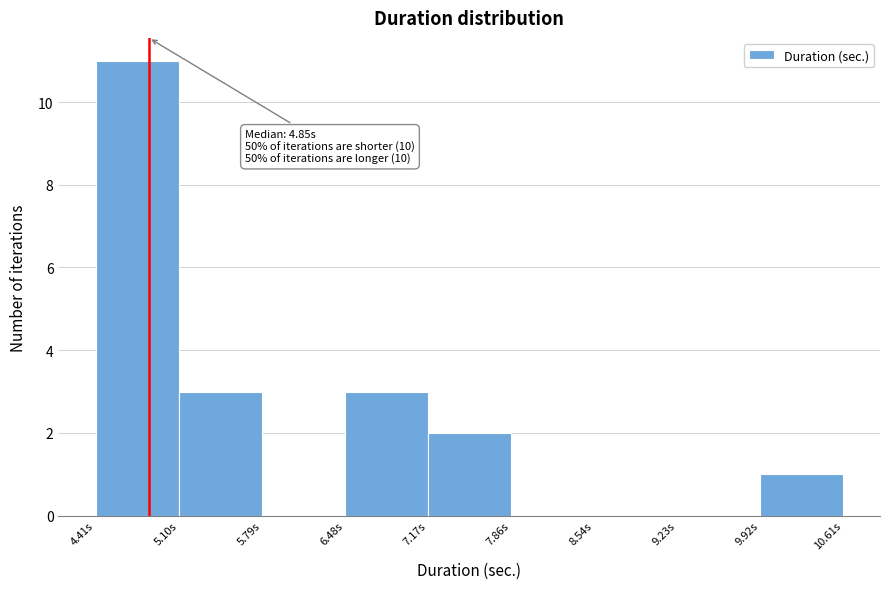

Which range on the x-axis has the tallest bar?

4.4 to 5.1